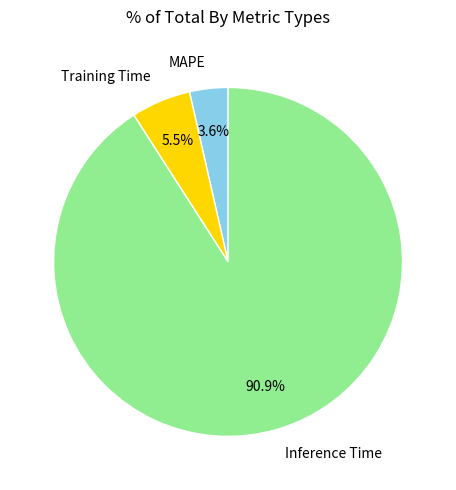

Is there a majority slice in this chart?

Yes